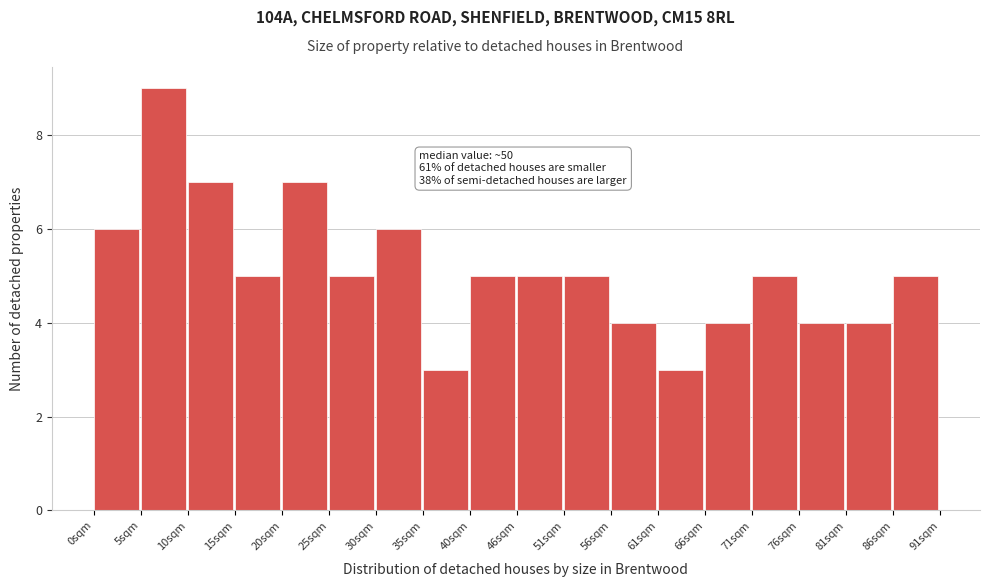

Over which range of the x-axis is the bar tallest?

5 to 10